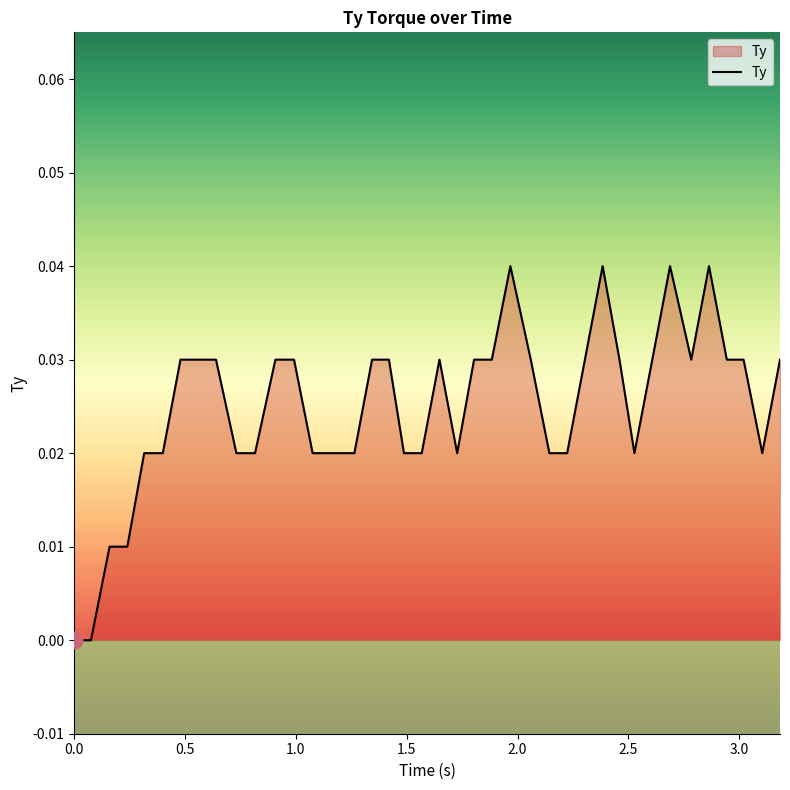

What is the label of the 6th point from the left?

2.5